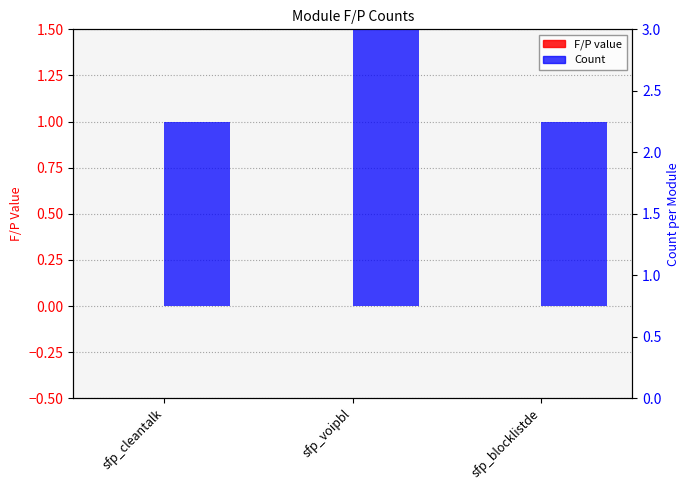

What is the total value across all series at sfp_voipbl?

2